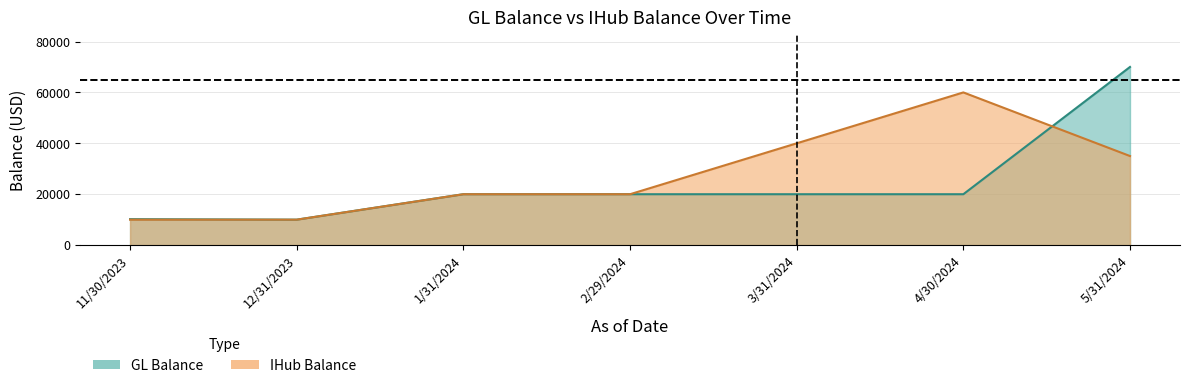

Rank the series by their maximum value, from highest to lowest.

GL Balance, IHub Balance